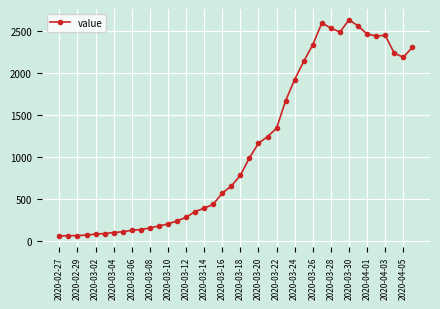

What is the sum of all values?

44951